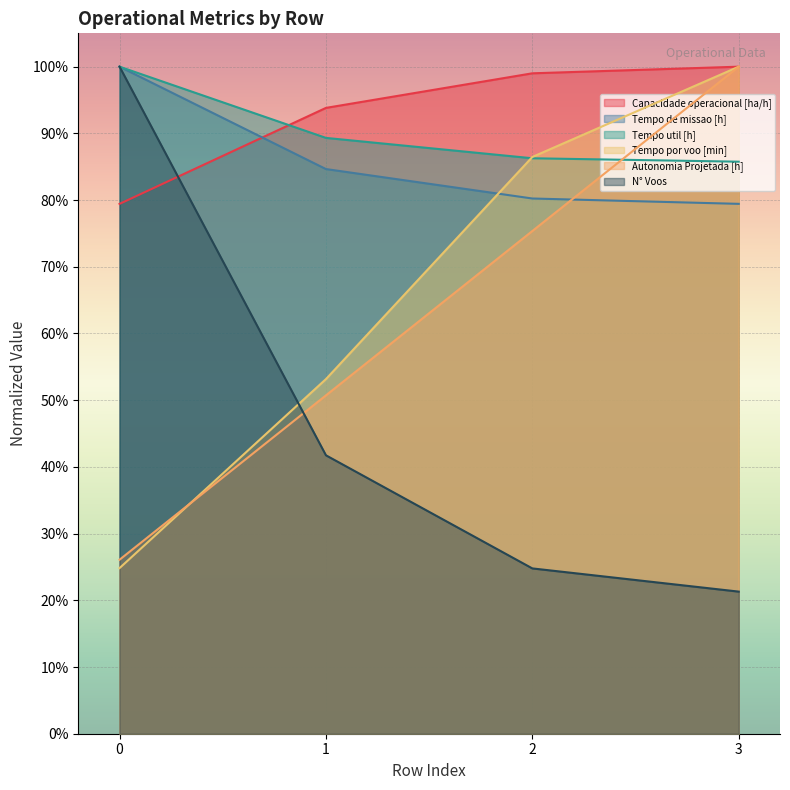

Rank the series at 1 from lowest to highest value.

N° Voos, Autonomia Projetada [h], Tempo por voo [min], Tempo de missao [h], Tempo util [h], Capacidade operacional [ha/h]